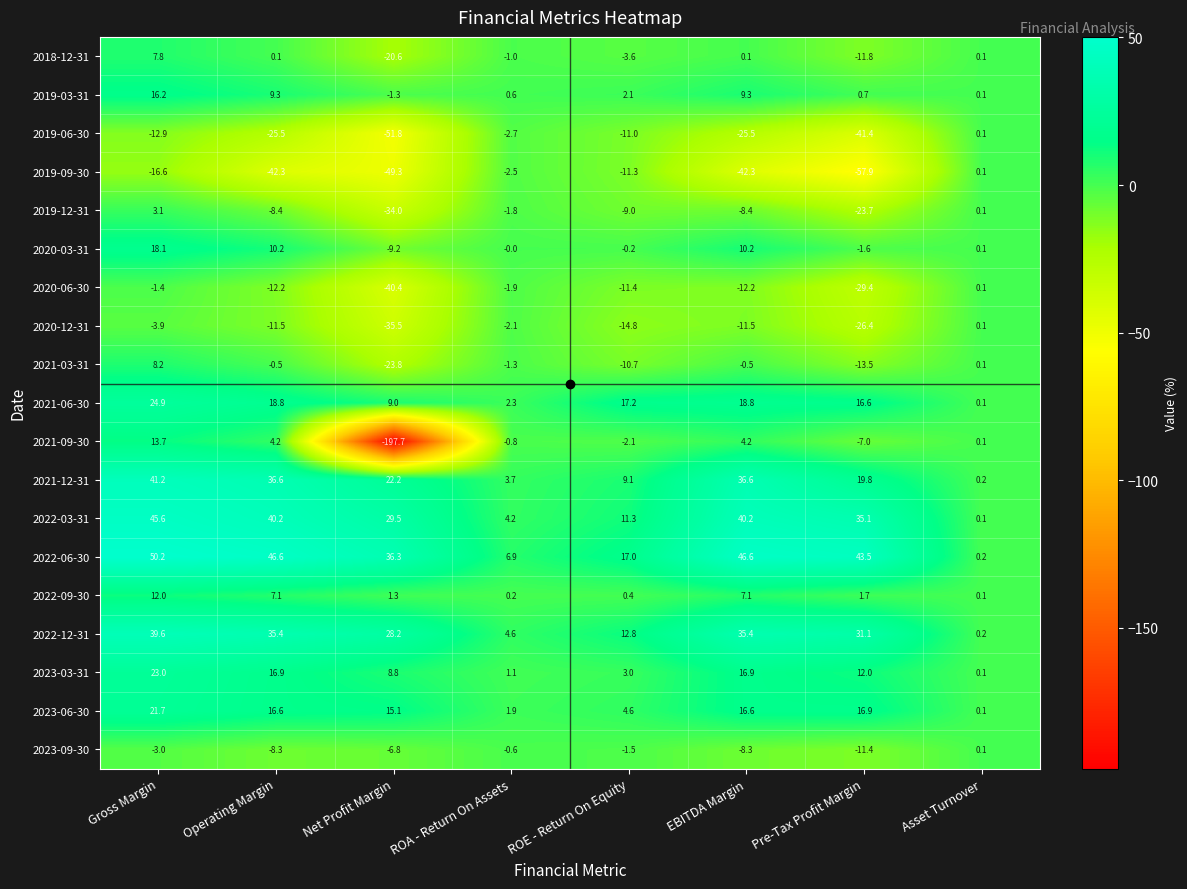

What is the approximate value of 2022-12-31 at Pre-Tax Profit Margin?

31.1